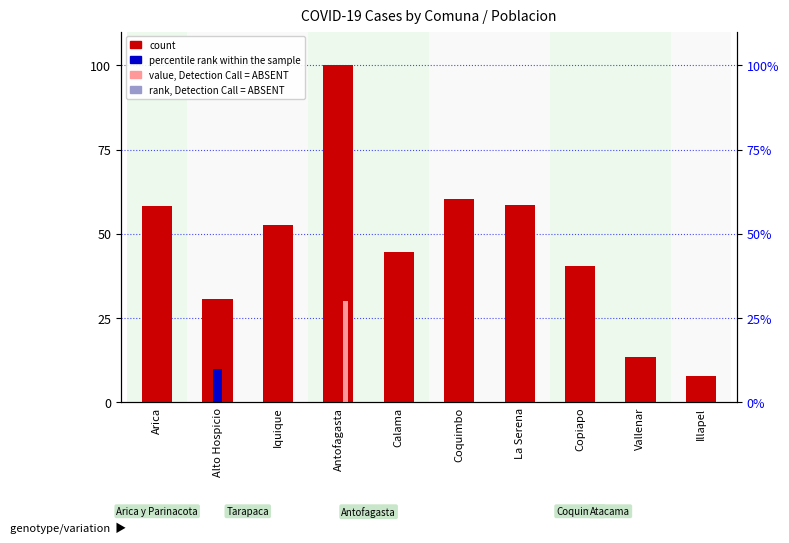

What value does the count series have at Arica?

58.1